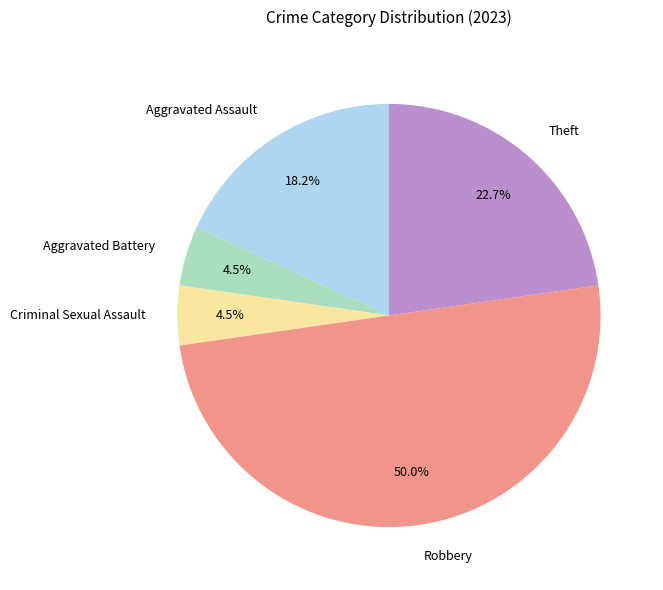

Approximately how many times larger is the value at Aggravated Assault compared to Theft?

0.8